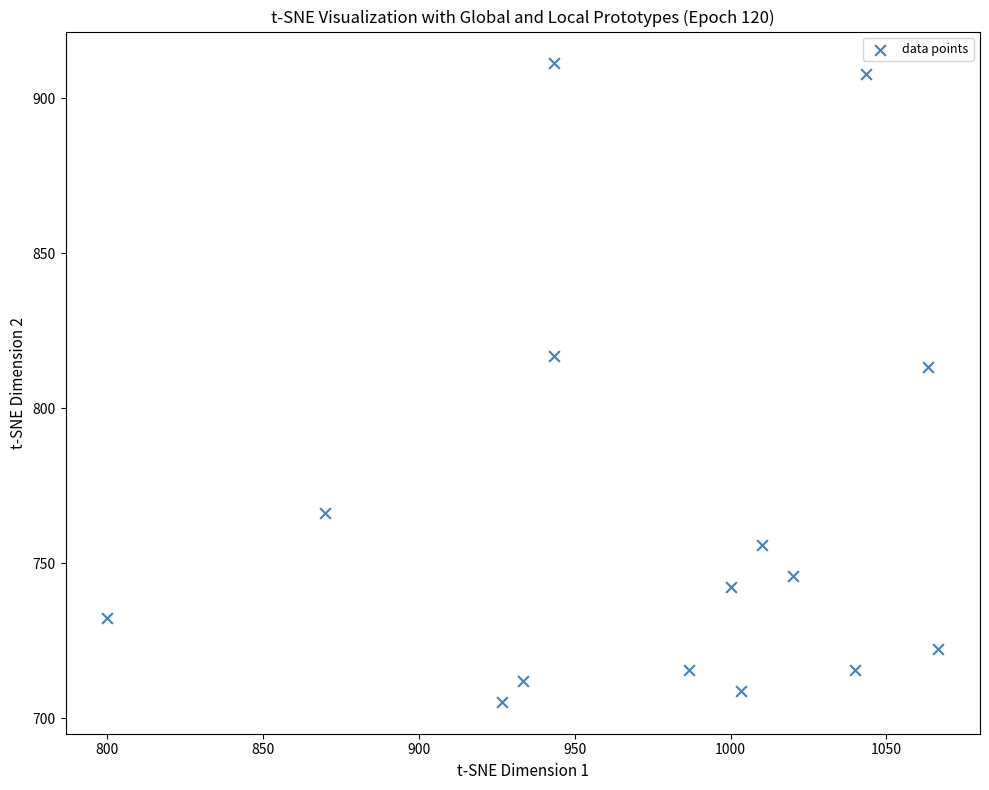

What is the range of Y values (max minus min)?

205.9